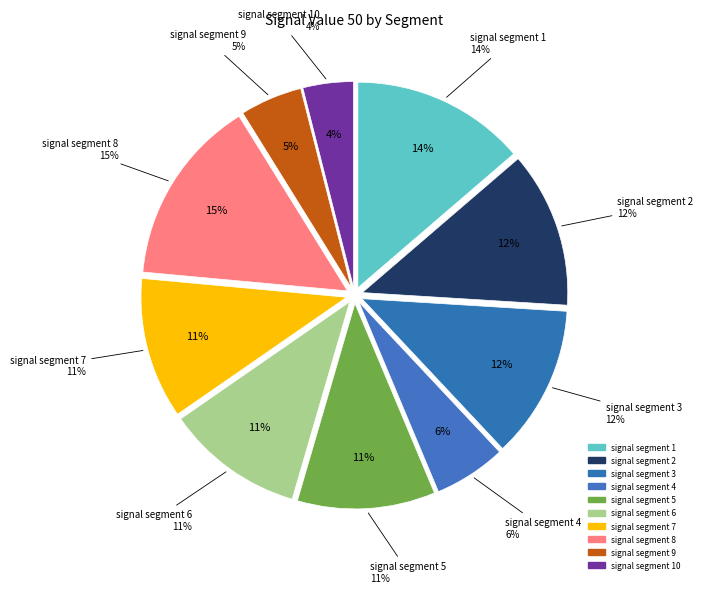

What is the largest slice in the pie chart?

signal segment 8